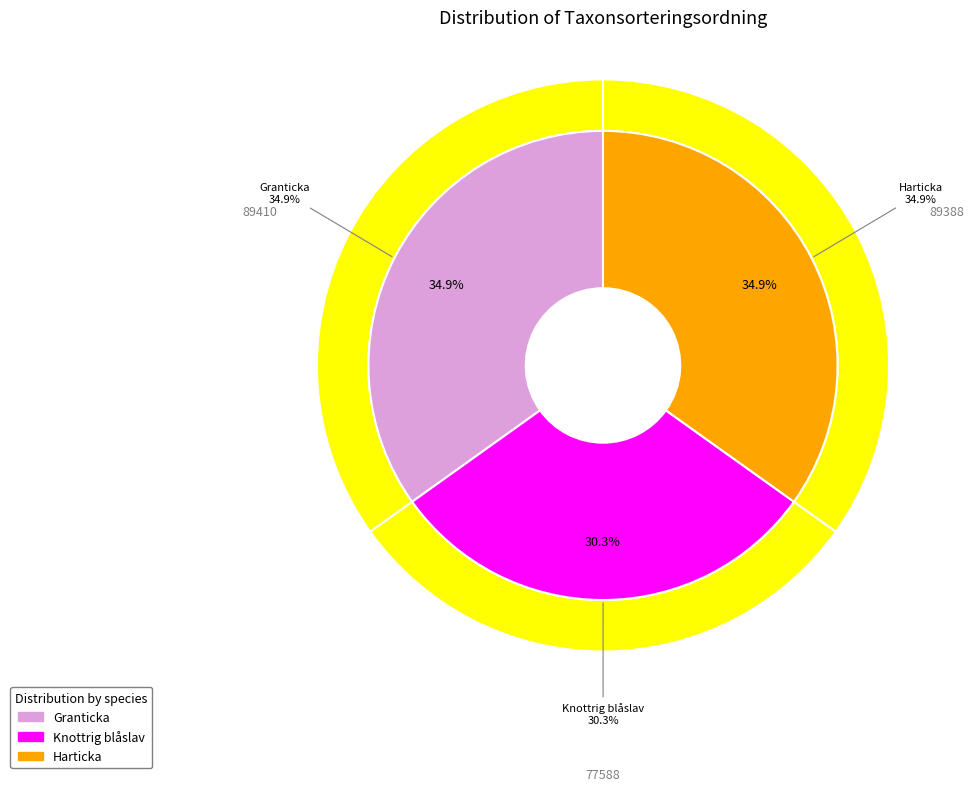

Is there a majority slice in this chart?

No